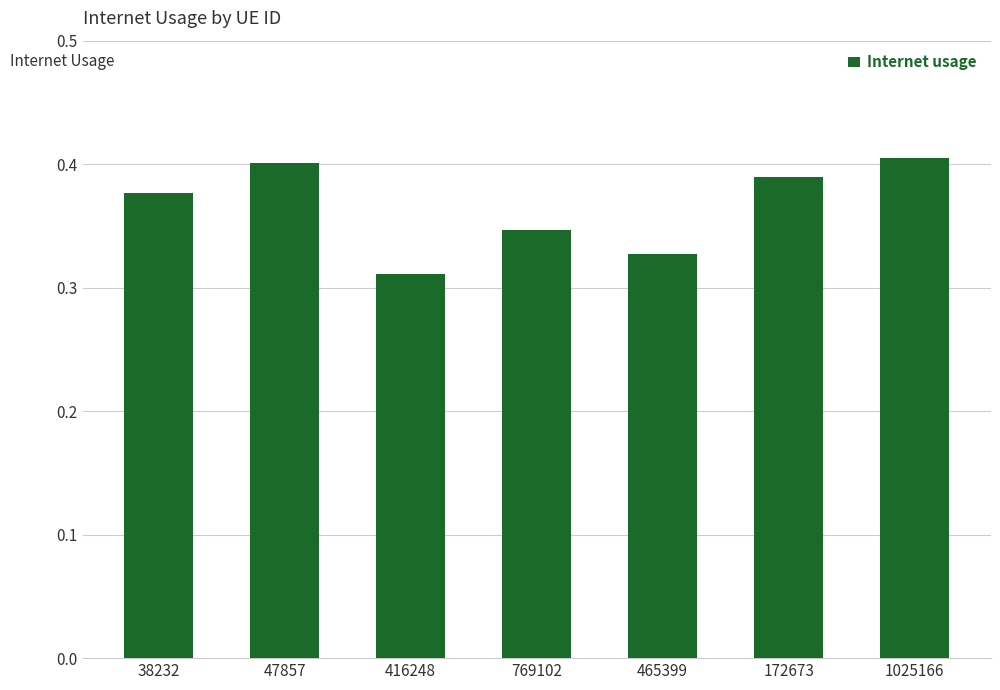

The value at 1025166 is 0.4. True or false?

True